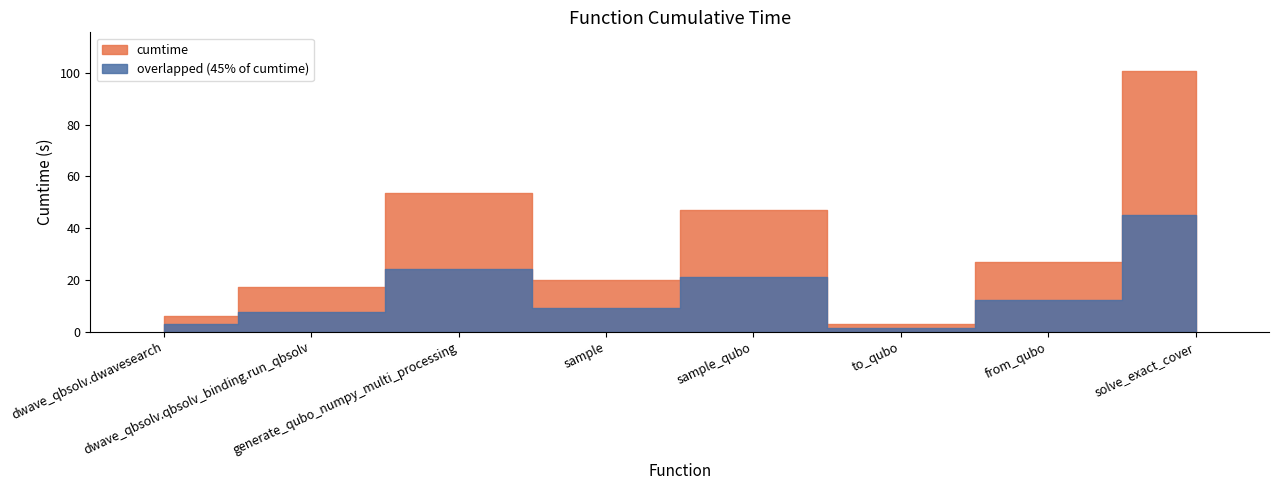

At which category does the data reach its first local valley?

sample